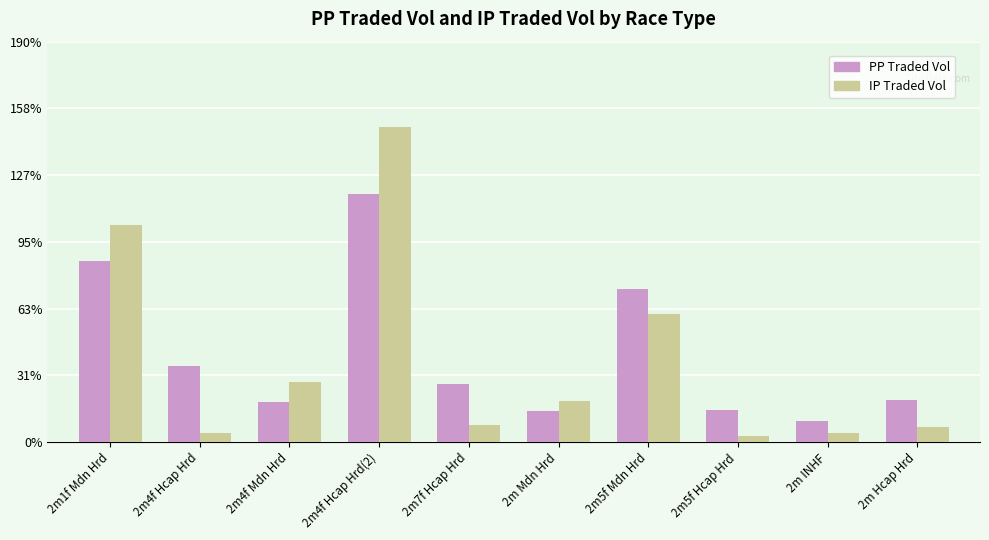

Between 2m4f Hcap Hrd(2) and 2m4f Hcap Hrd, which is larger?

2m4f Hcap Hrd(2)